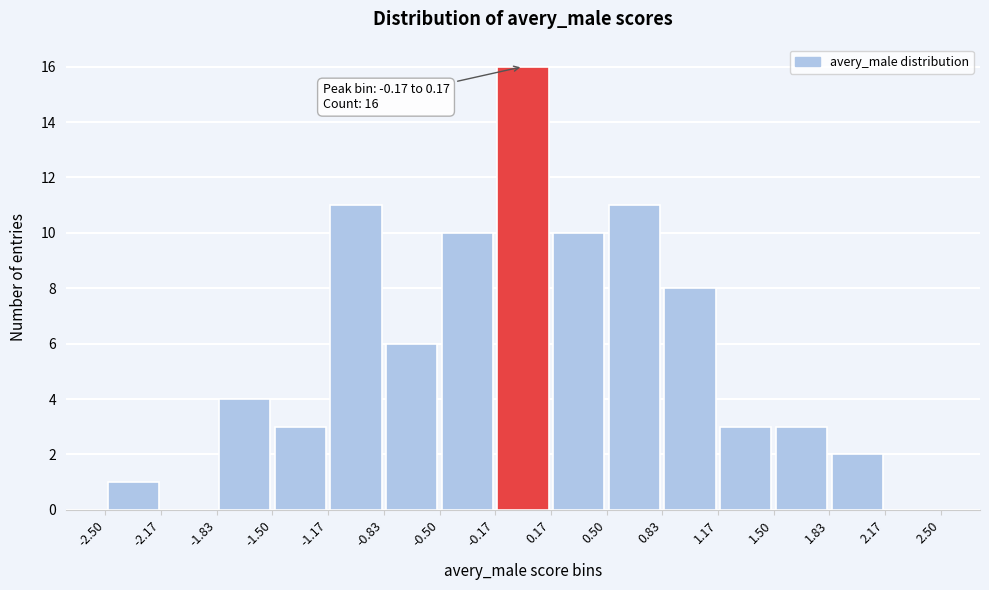

Over which range of the x-axis is the bar tallest?

-0.17 to 0.17